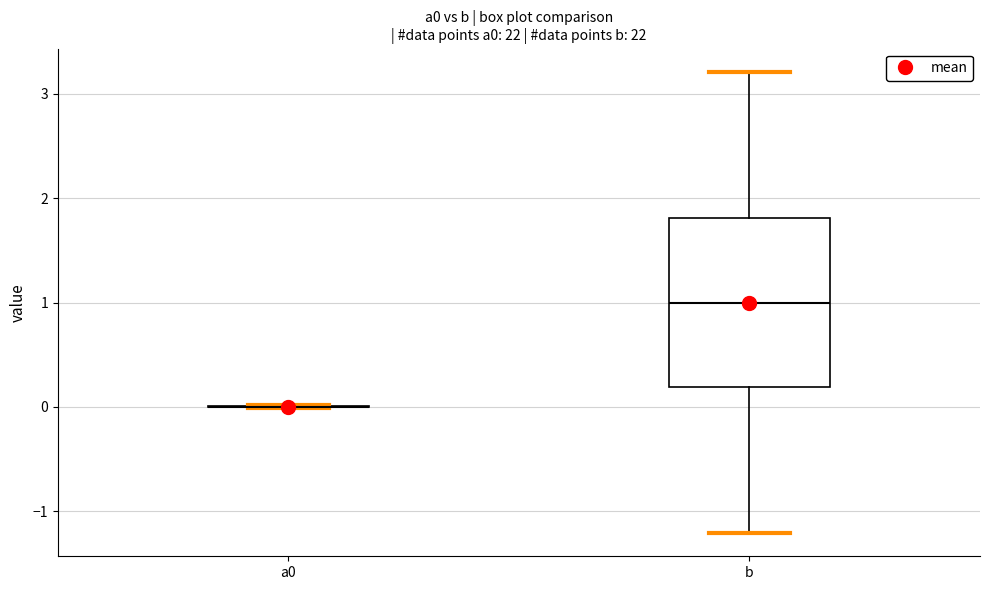

Reading left to right, read every box against the y-axis: the position of its median line, the range the box covers, and the ends of its whiskers. The values are not printed on the chart, so give them approximately, as read against the axis.

a0: box collapsed to a line at 0.0, whiskers 0.0 to 0.0
b: median 1.0, box 0.2 to 1.8, whiskers -1.2 to 3.2